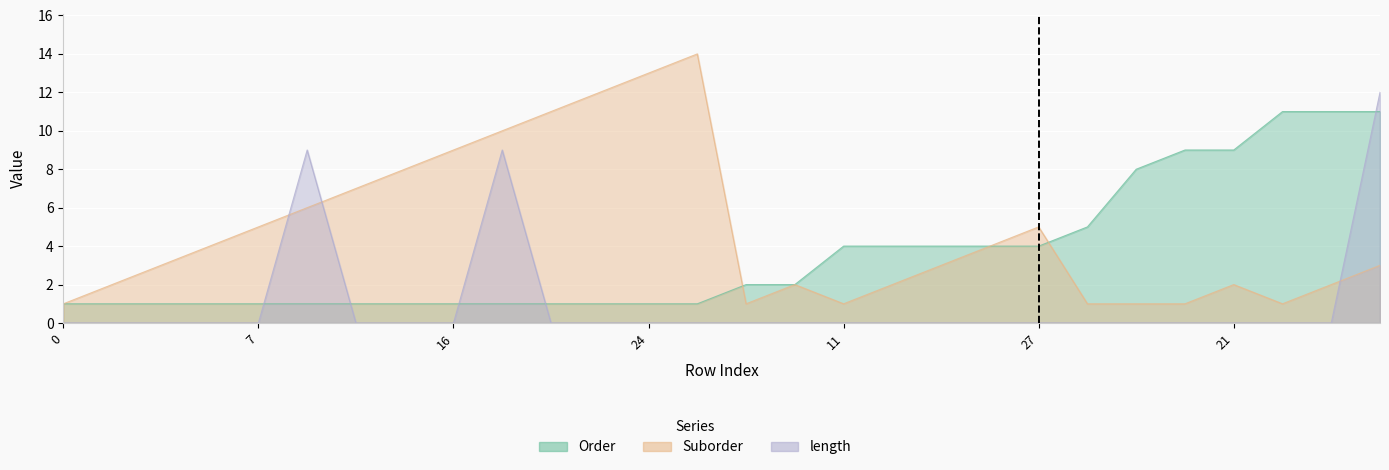

Rank the series by their average value, from lowest to highest.

length, Order, Suborder